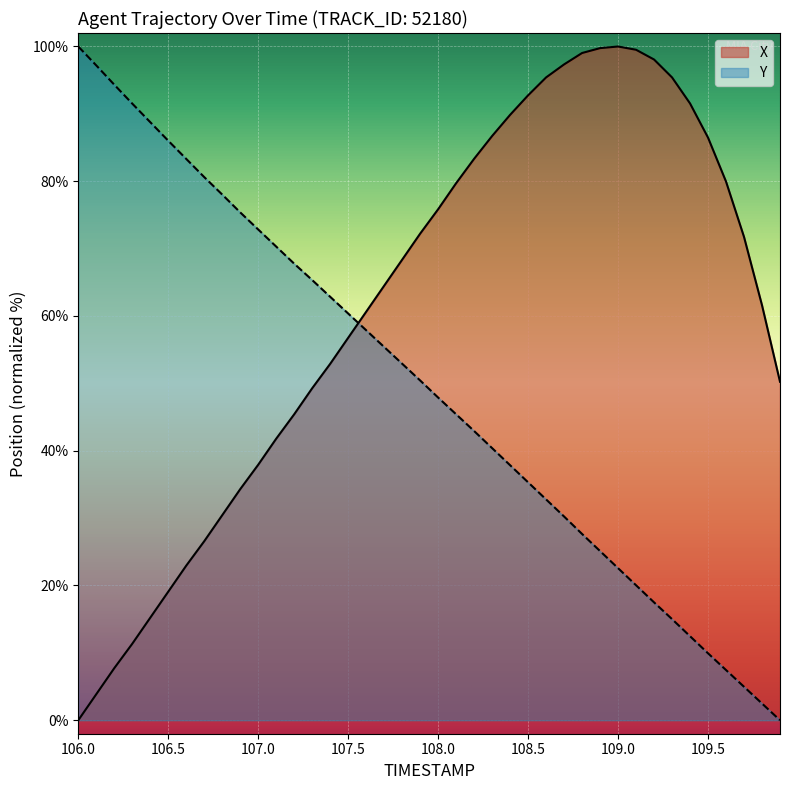

At which label is Y closest to 50?

107.9